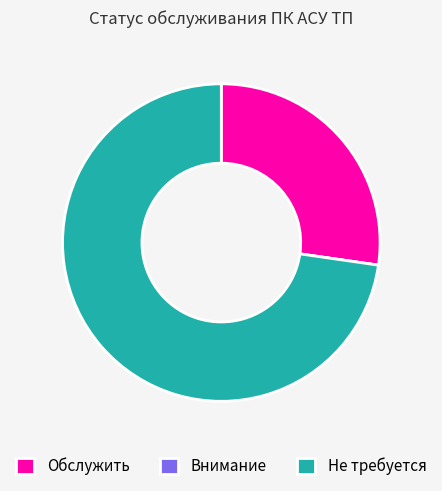

True or false: Не требуется accounts for 80% of the total.

False